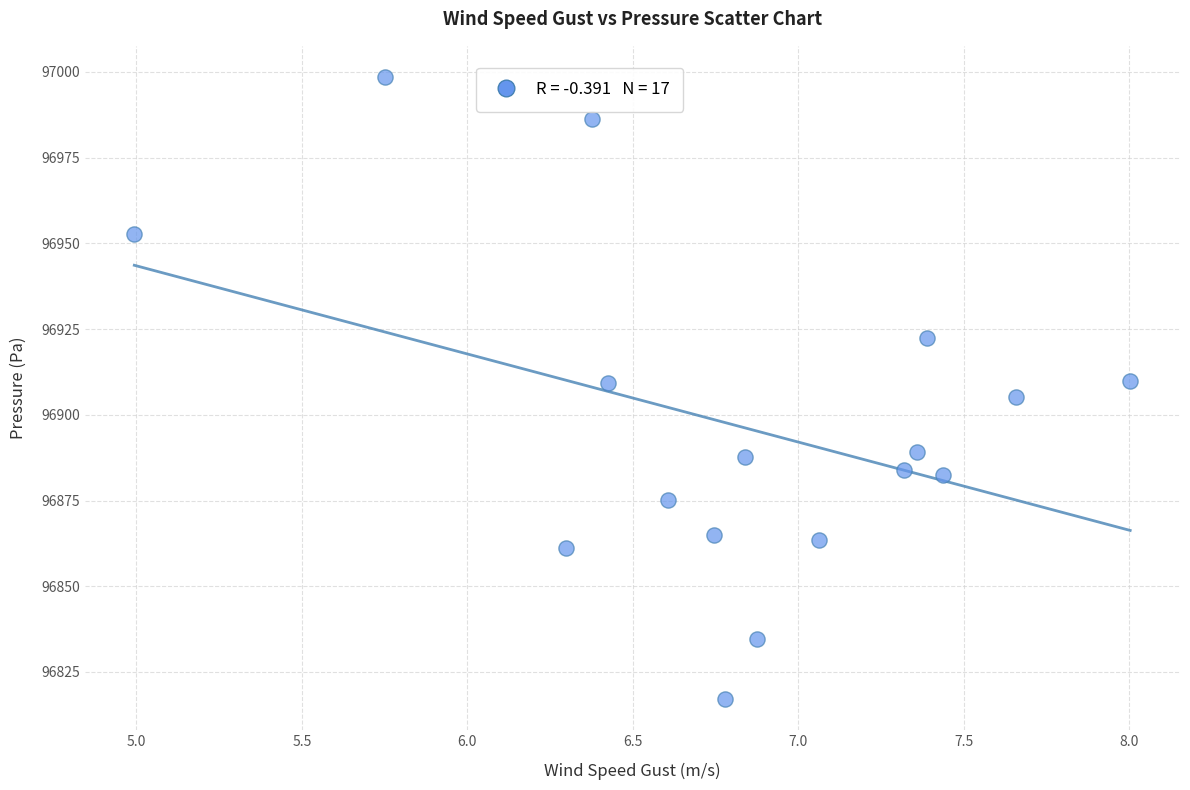

What is the range of X values (max minus min)?

3.0